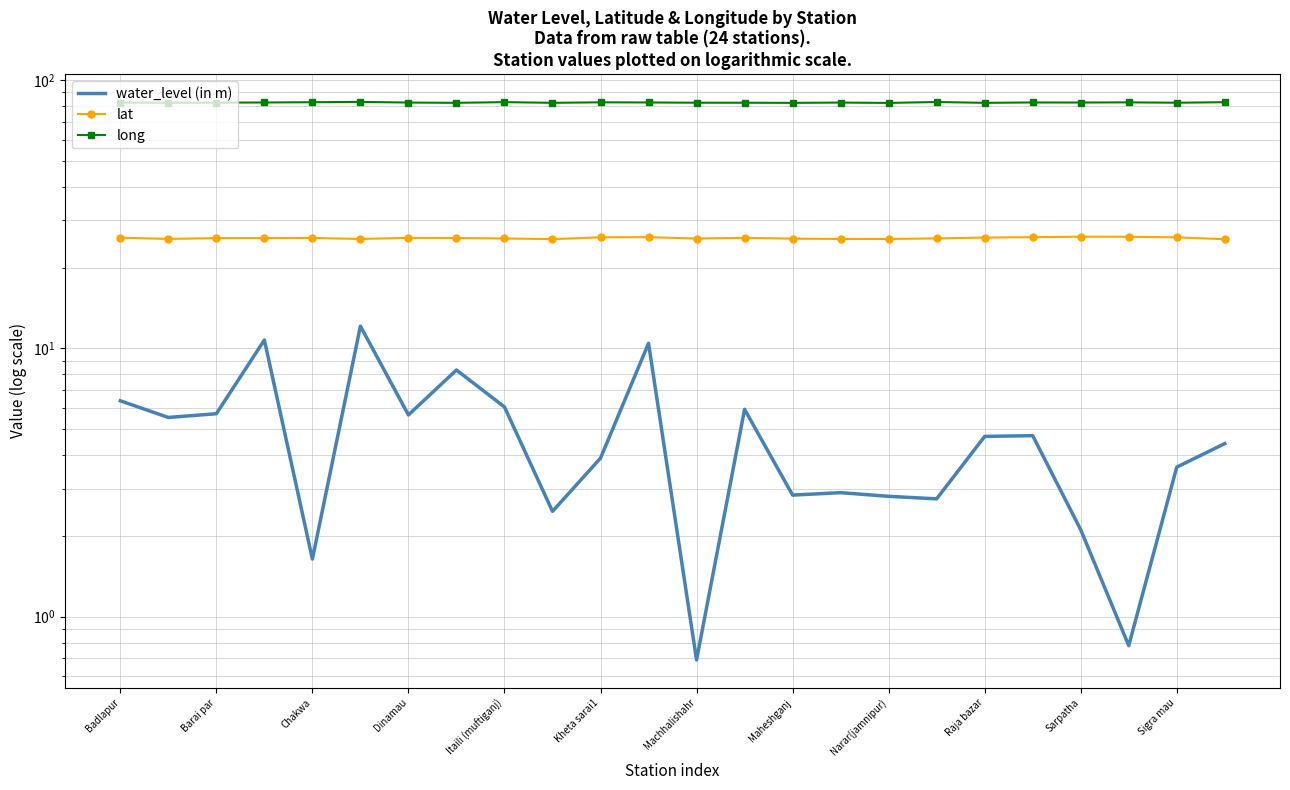

How many values in the water_level (in m) series exceed 4?

13